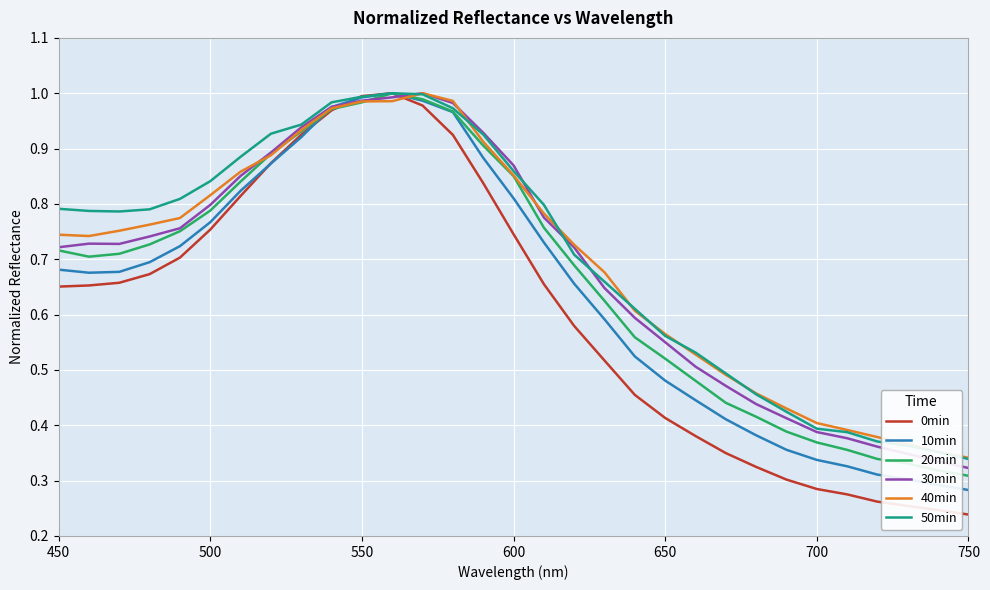

How many lines are shown in the chart?

6